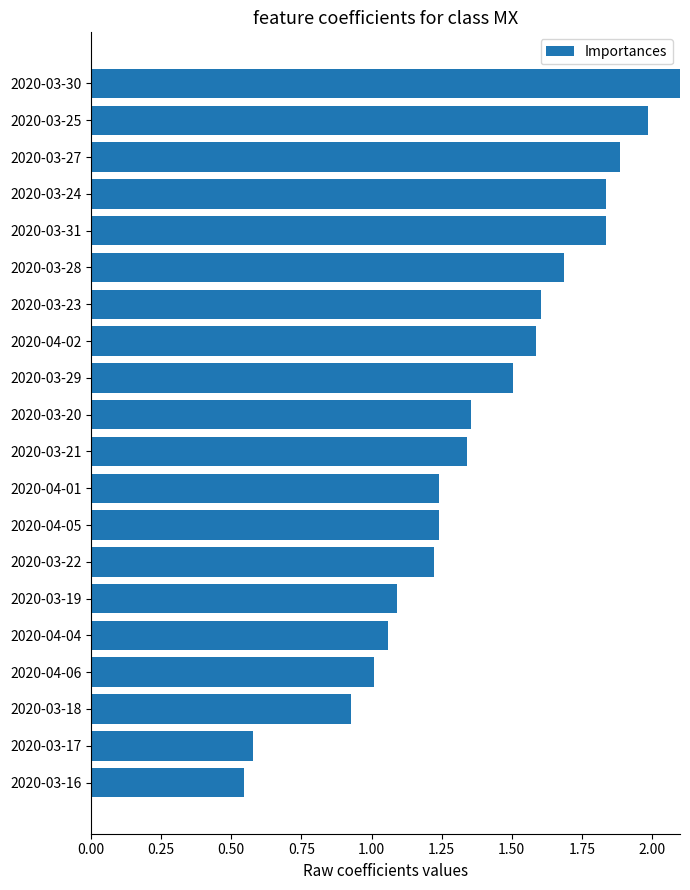

What is the change in value from 2020-03-29 to 2020-04-04?

-0.4